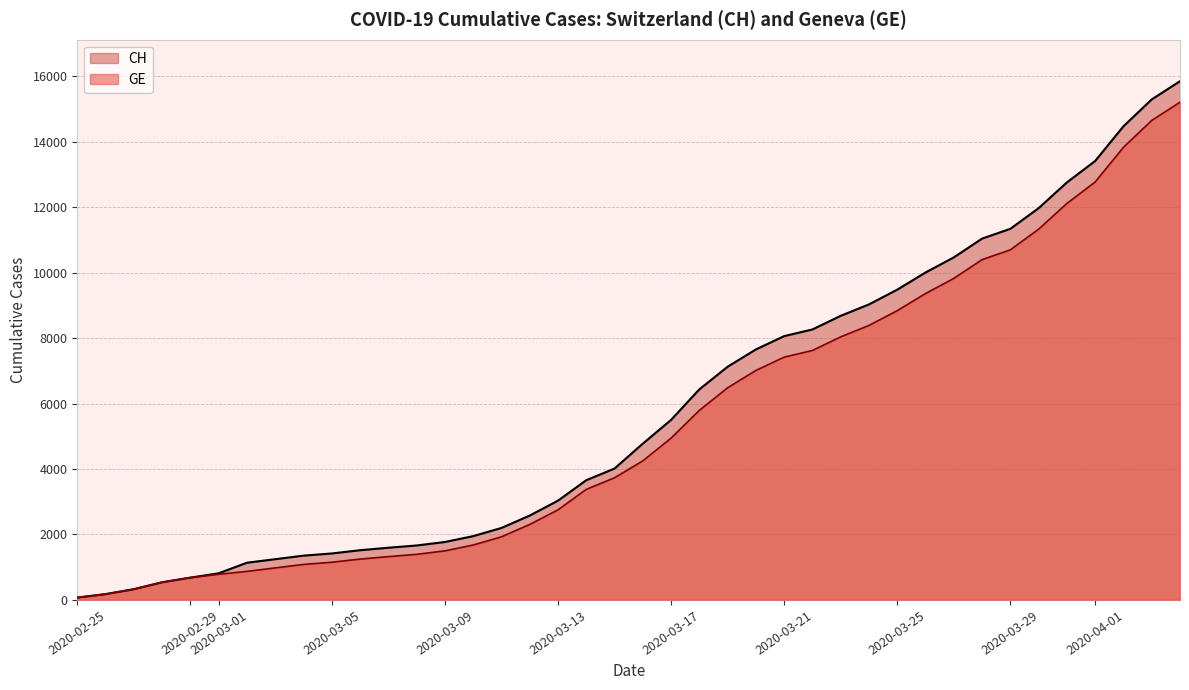

Which series has the widest spread of values?

CH